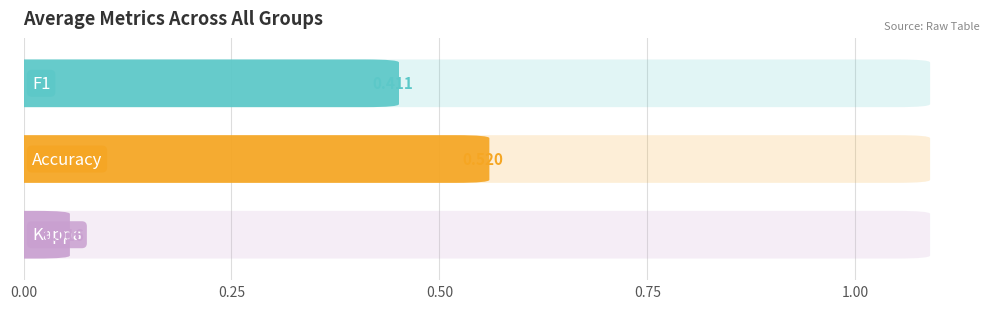

What is the average value of the accuracy series?

0.5